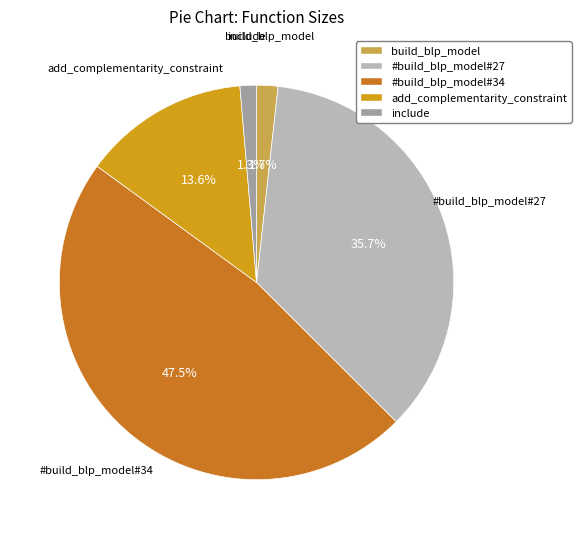

Is the sum of #build_blp_model#34 and include greater than half?

No